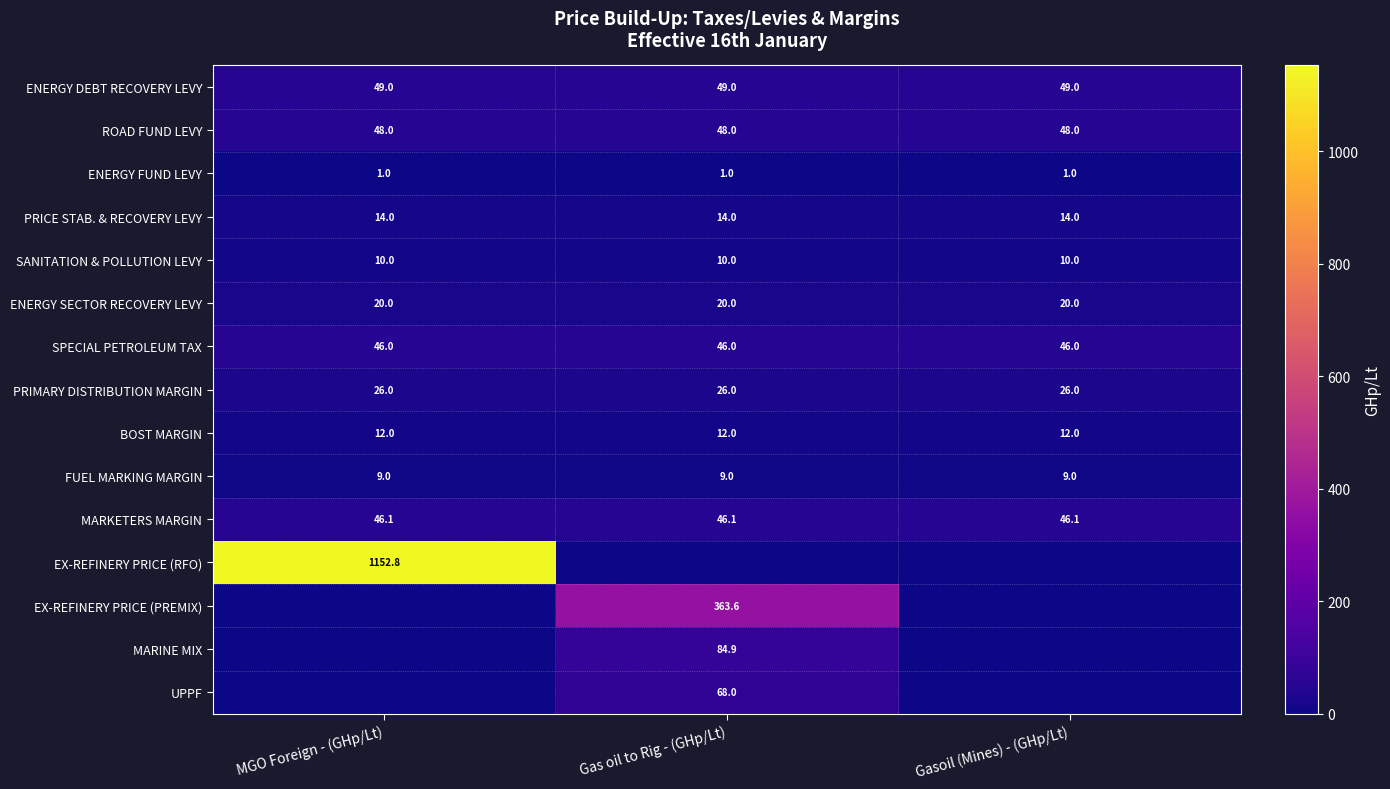

At which category is the sum across all series the highest?

MGO Foreign - (GHp/Lt)